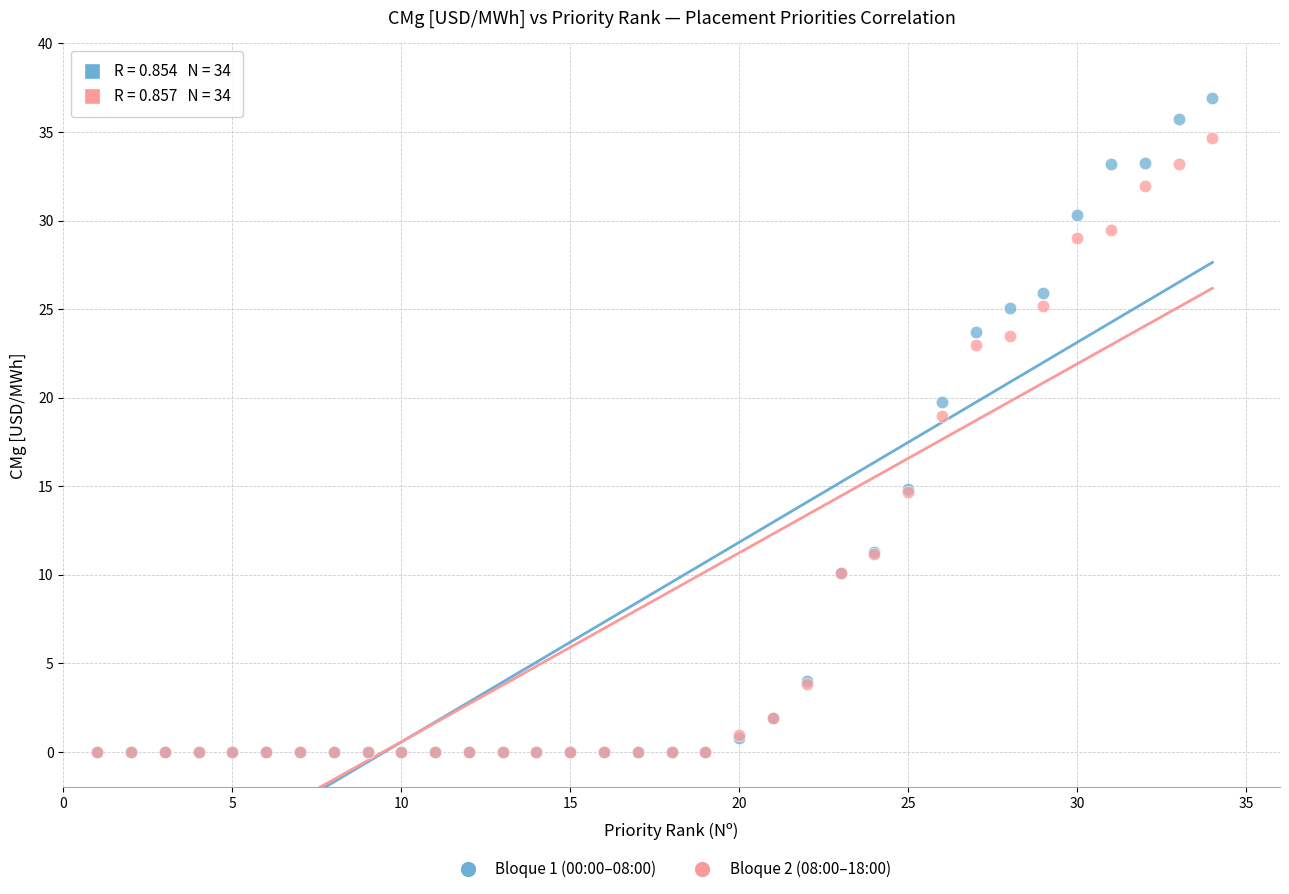

What are all the series names shown in the legend?

Bloque 1 (00:00–08:00), Bloque 2 (08:00–18:00)